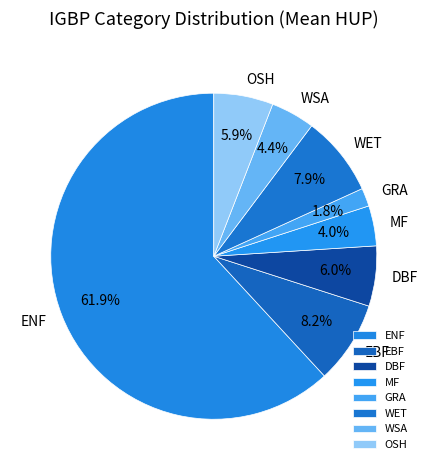

Approximately how many times larger is the value at OSH compared to GRA?

3.3